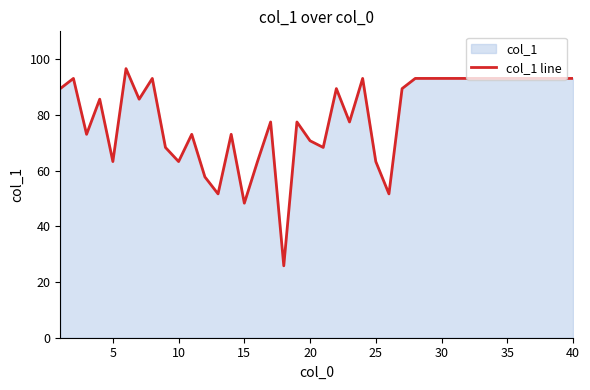

What is the smallest value displayed?

25.8